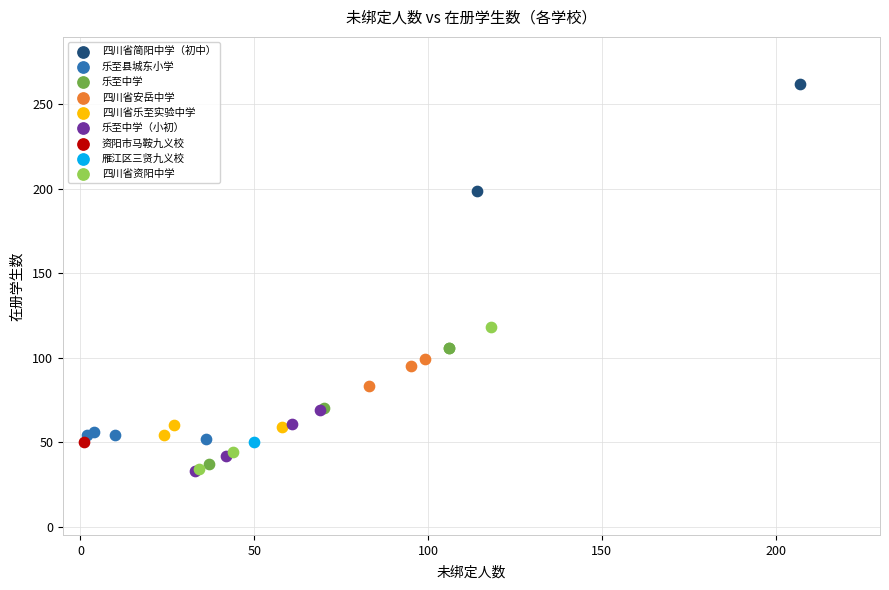

What are all the series names shown in the legend?

四川省简阳中学（初中）, 乐至县城东小学, 乐至中学, 四川省安岳中学, 四川省乐至实验中学, 乐至中学（小初）, 资阳市马鞍九义校, 雁江区三贤九义校, 四川省资阳中学